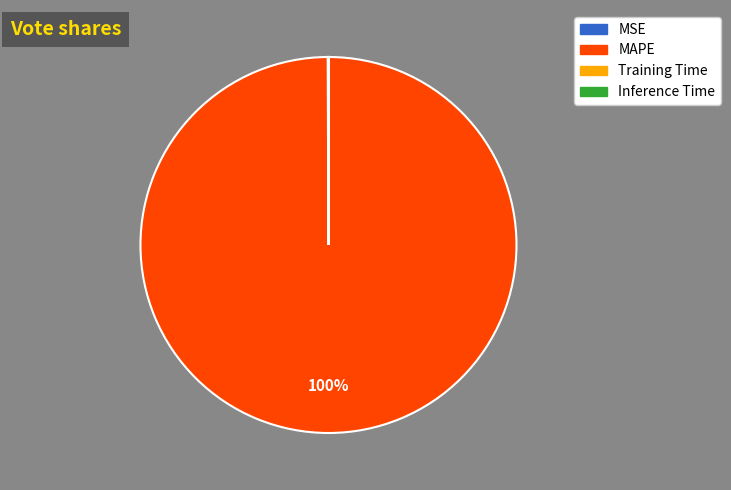

What is the largest slice in the pie chart?

MAPE